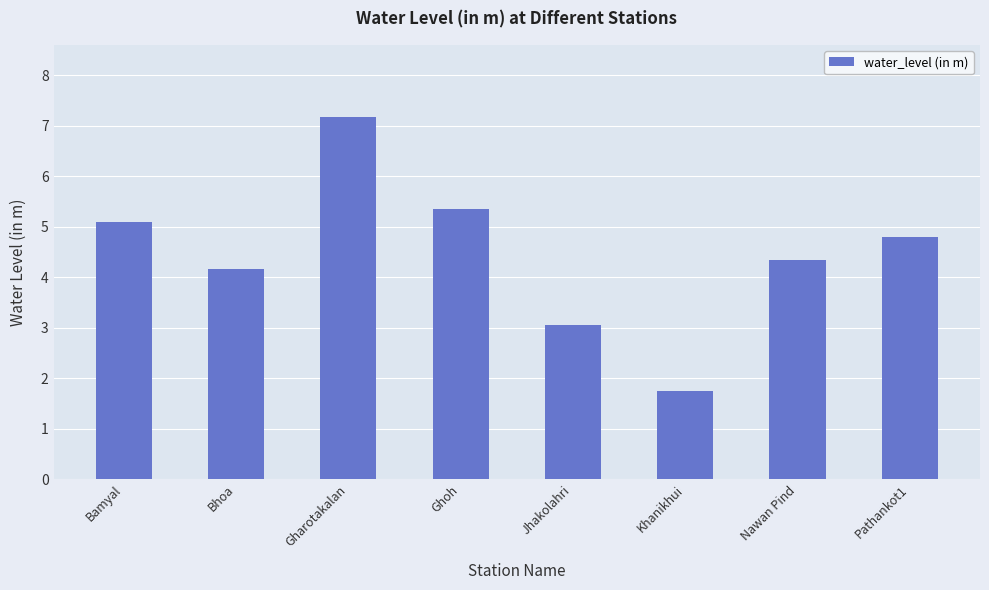

What position from the right is Ghoh?

5